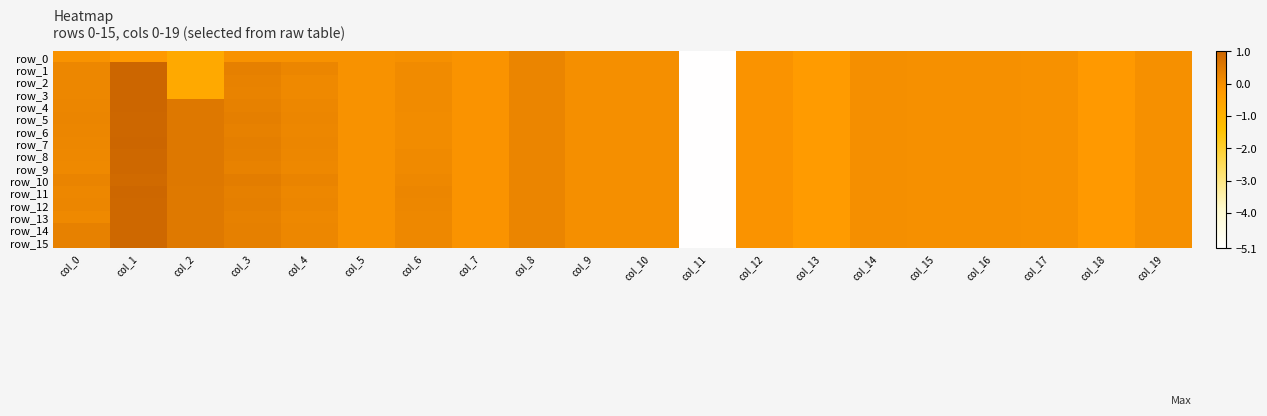

True or false: row_8 has a value of 0.2 at col_0.

True